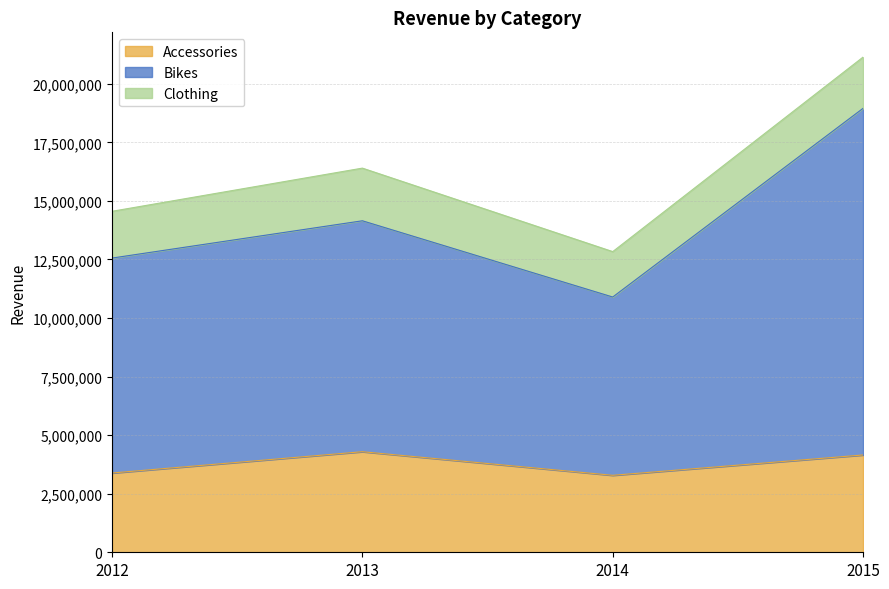

List the labels in order of Bikes value, smallest first.

2014, 2012, 2013, 2015